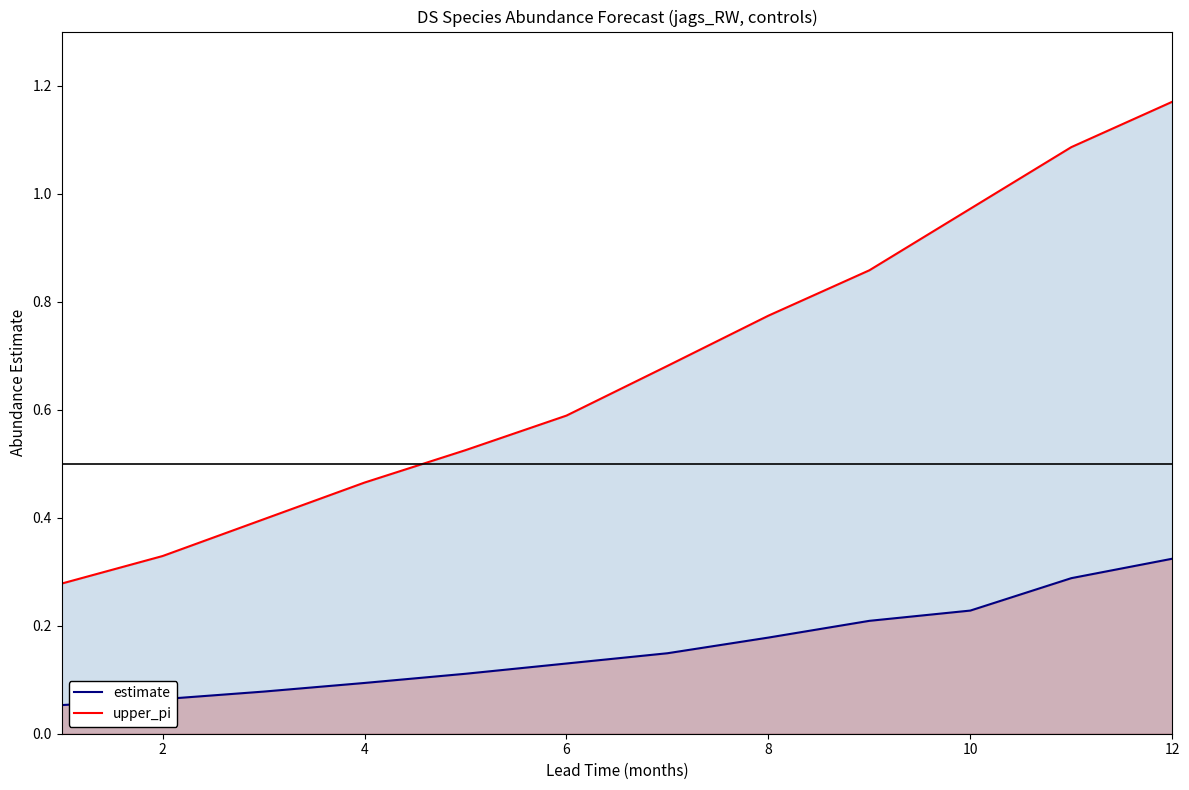

The value of upper_pi at 6 is 0.6. True or false?

True